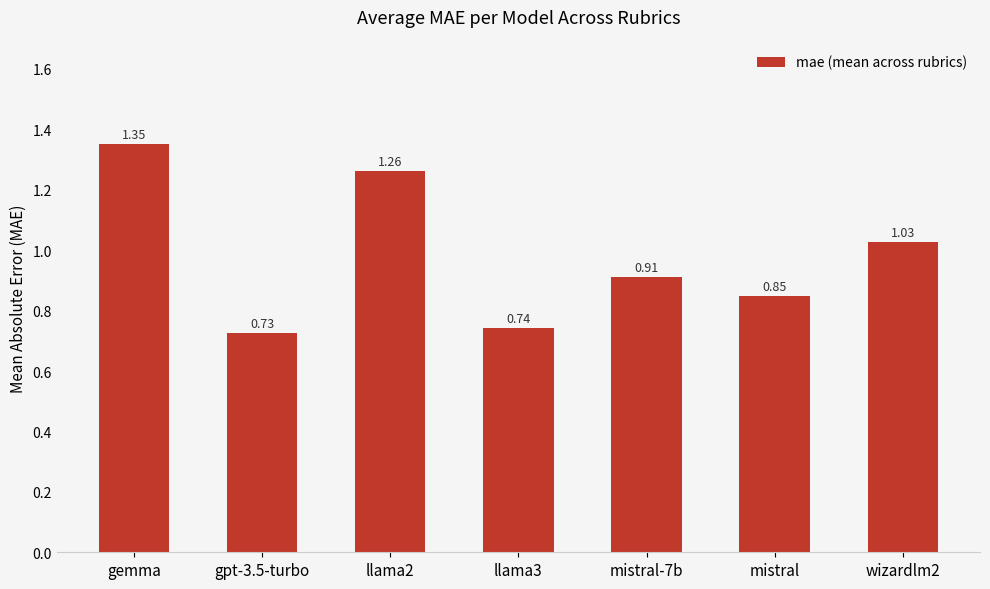

What is the label of the 2nd bar from the left?

gpt-3.5-turbo